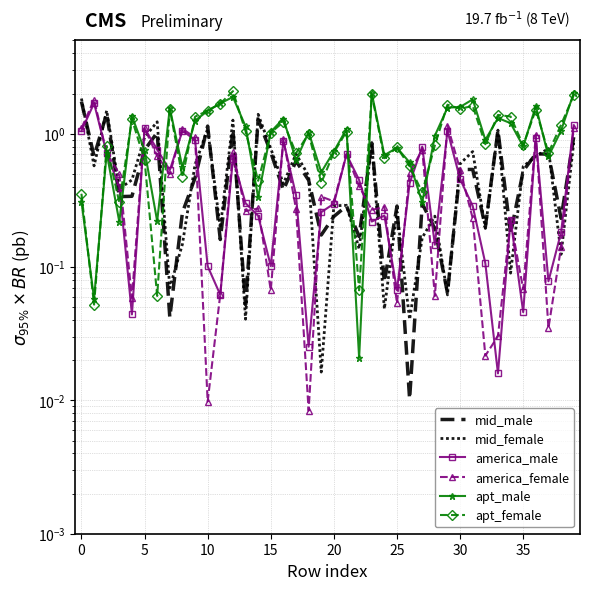

Is it true that apt_male equals 1.6 at 29?

True